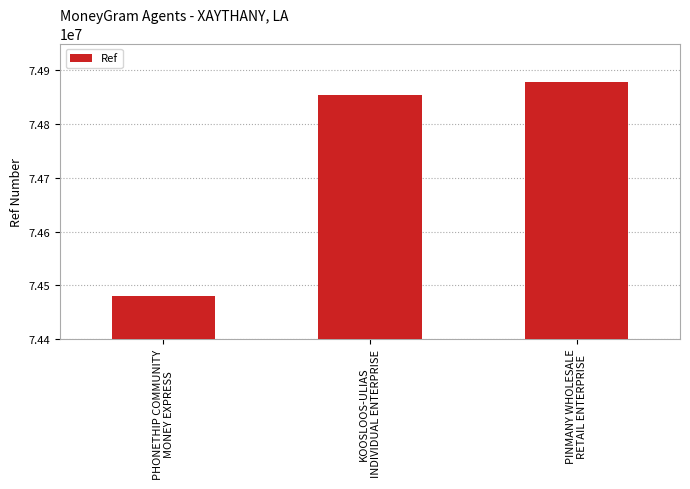

Between KOOSLOOS-ULIAS
INDIVIDUAL ENTERPRISE and PINMANY WHOLESALE
RETAIL ENTERPRISE, which is larger?

PINMANY WHOLESALE
RETAIL ENTERPRISE